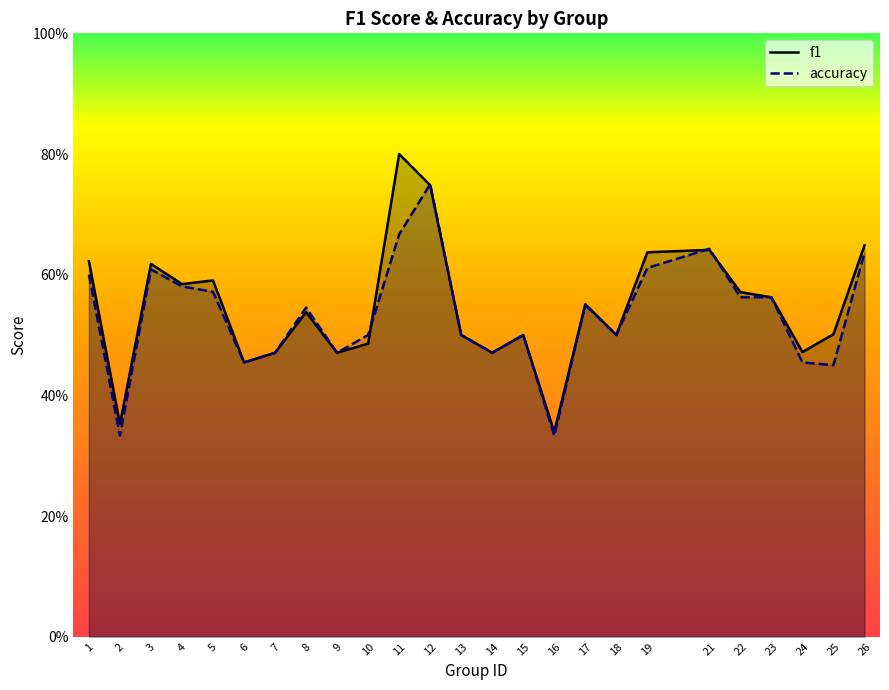

After their last crossing, which series has the higher values: f1 or accuracy?

f1